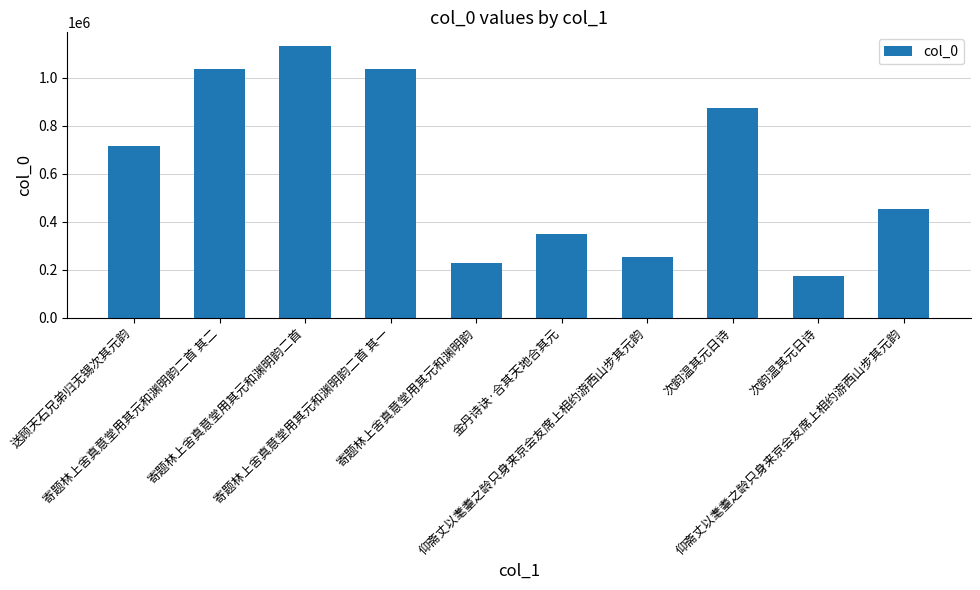

True or false: the data shows 391949 at 寄题林上舍真意堂用其元和渊明韵.

False